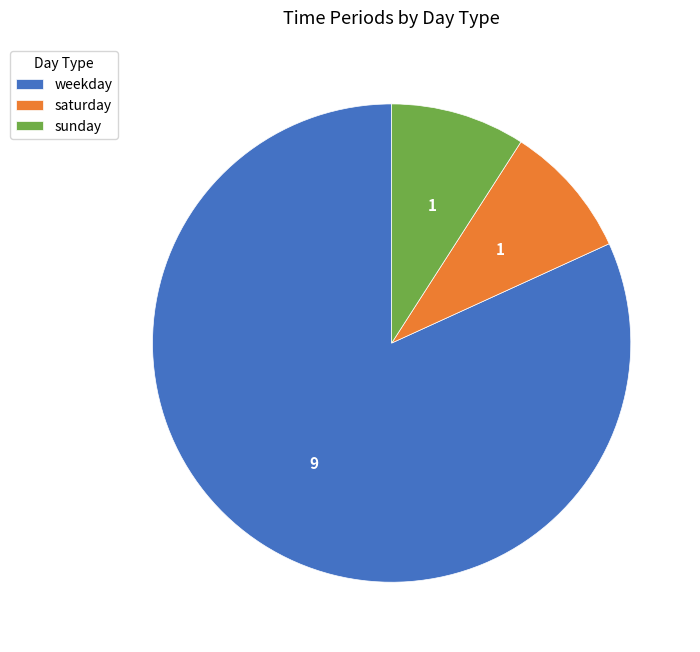

Which category has the biggest portion of the pie?

weekday